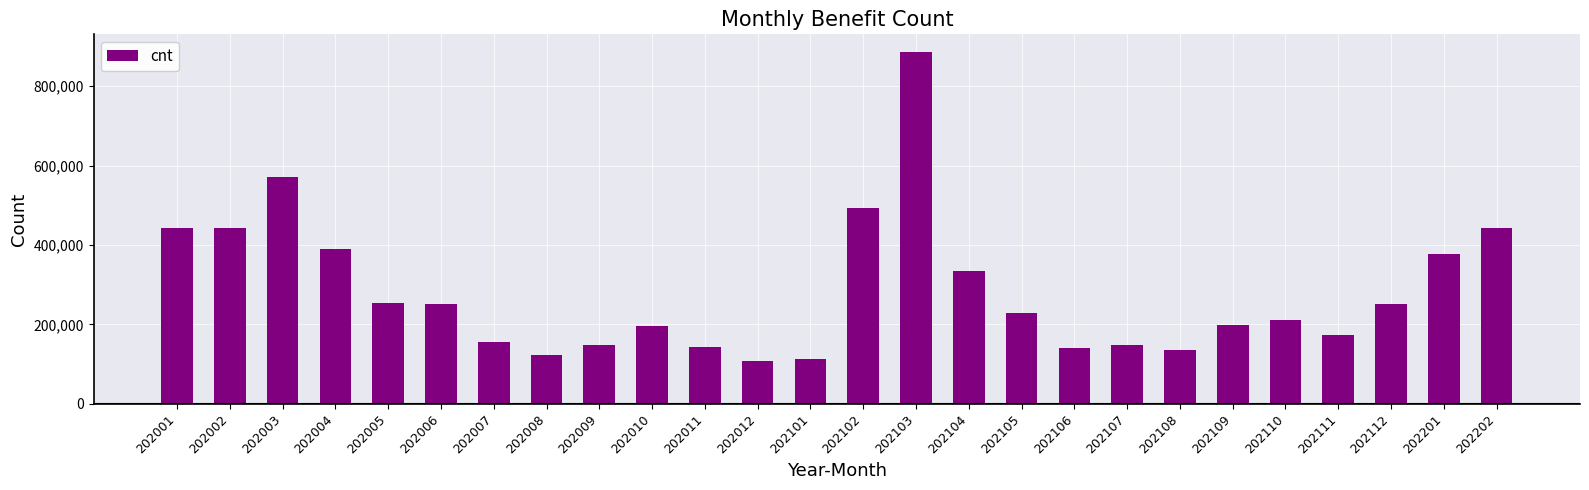

What is the sum of all values?

7362361